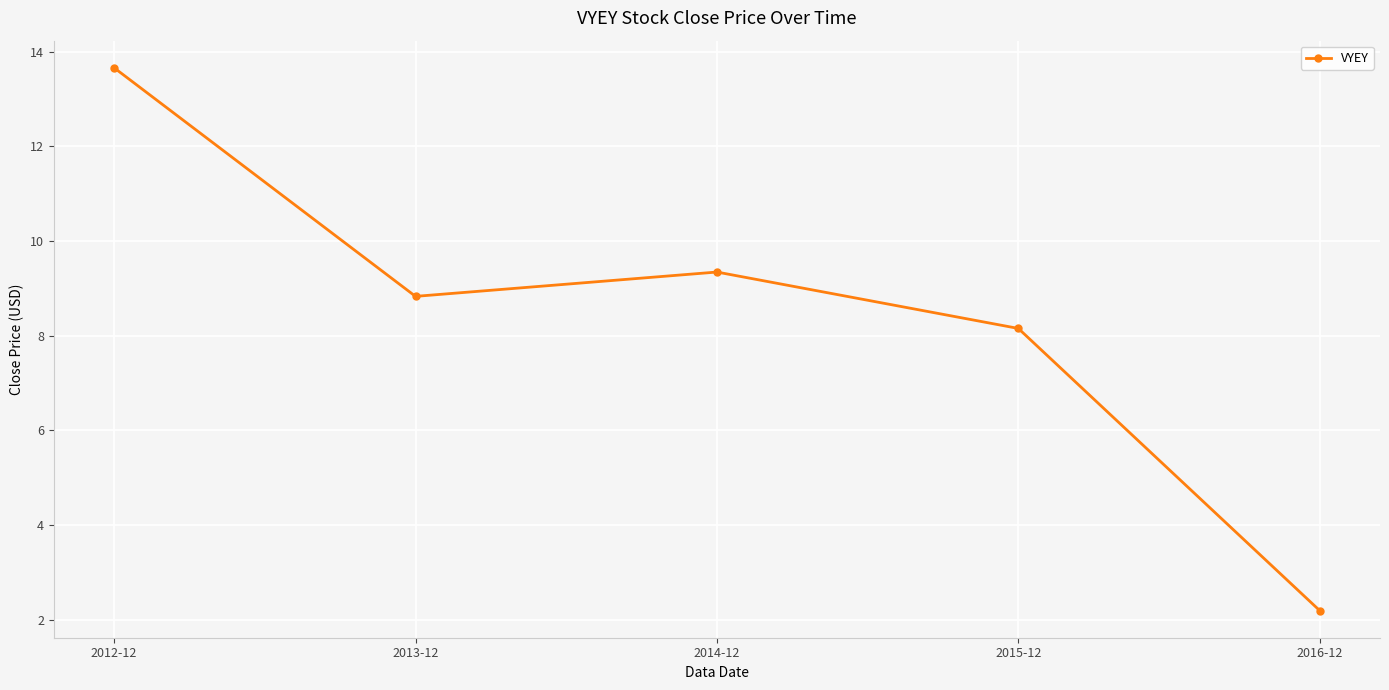

What is the ratio of the value at 2015-12 to the value at 2016-12?

3.7